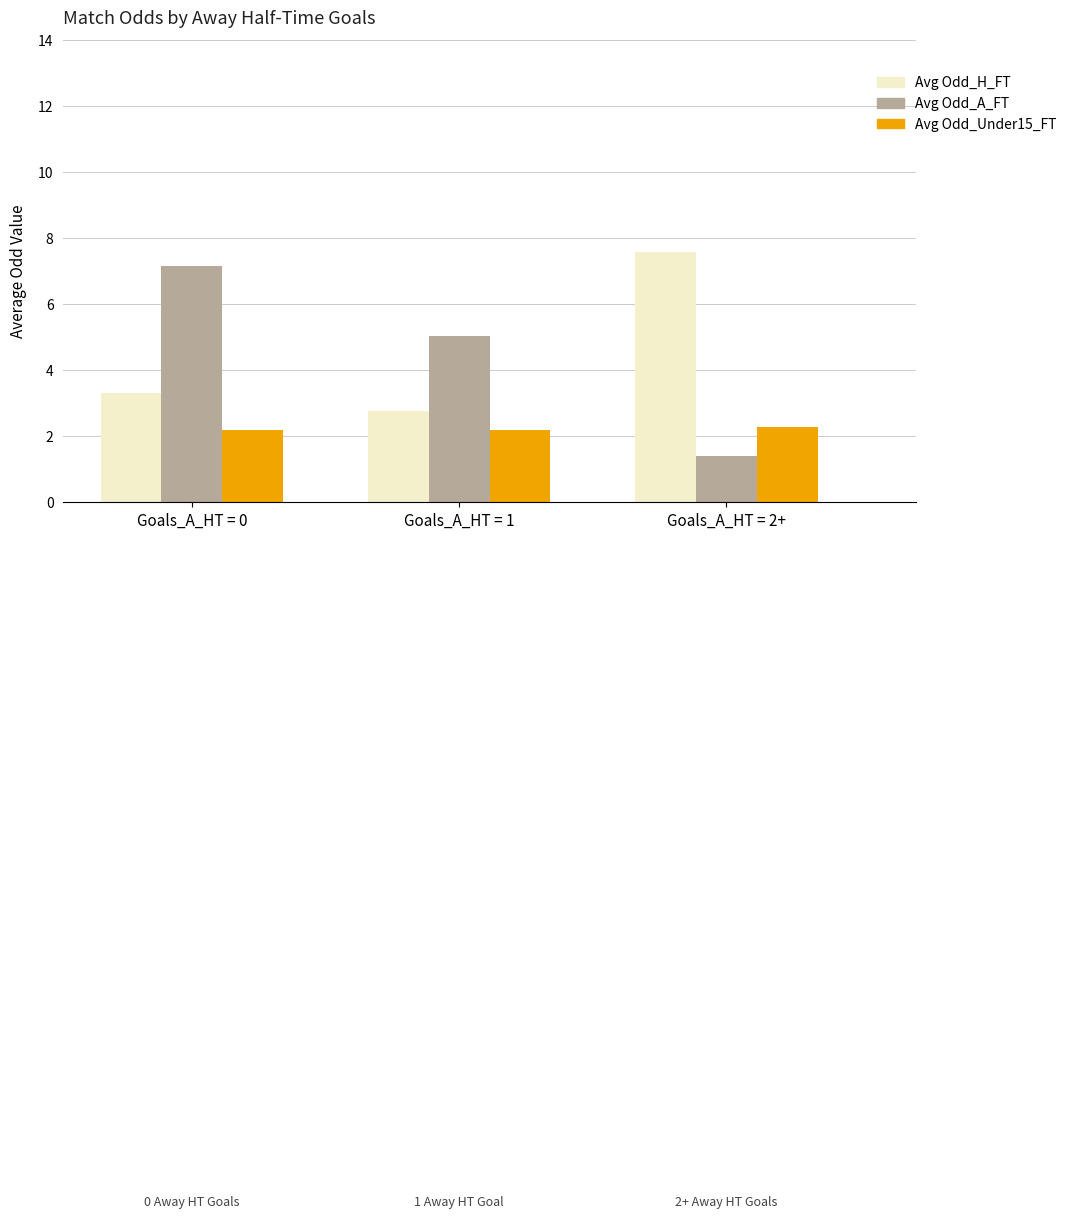

The Avg Odd_Under15_FT series shows 4.0 at Goals_A_HT = 2+. True or false?

False